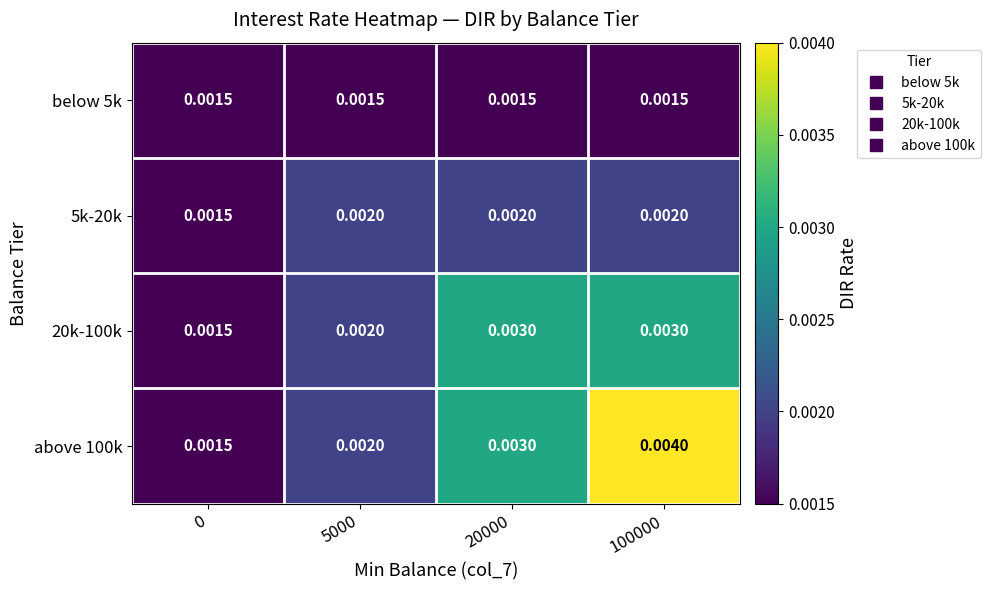

List the series in order of their peak value, lowest first.

below 5k, 5k-20k, 20k-100k, above 100k